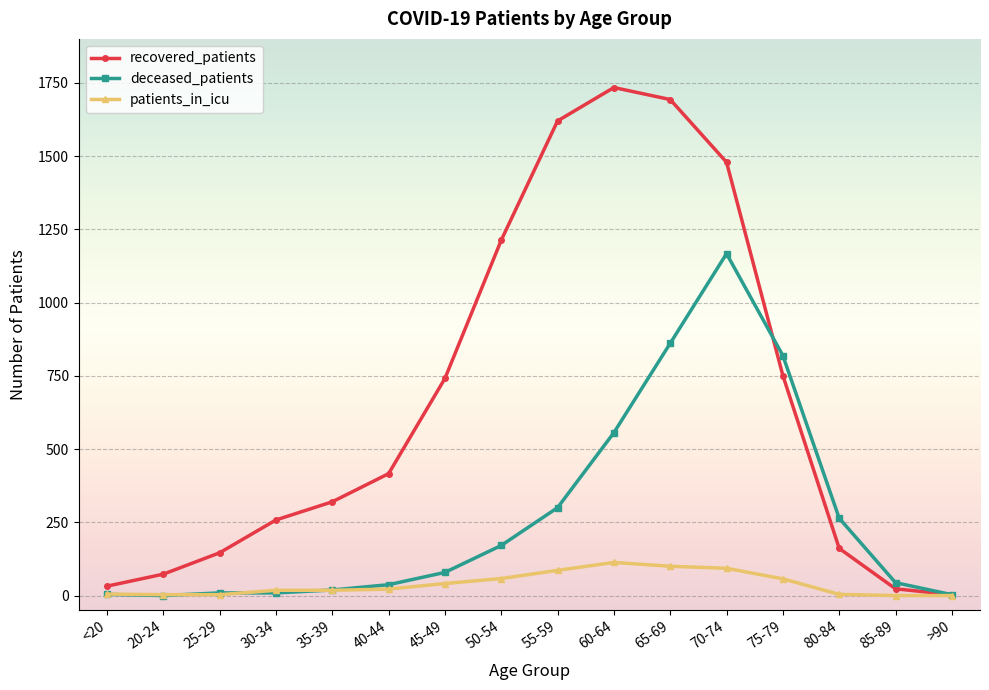

Count the number of categories in the chart.

16